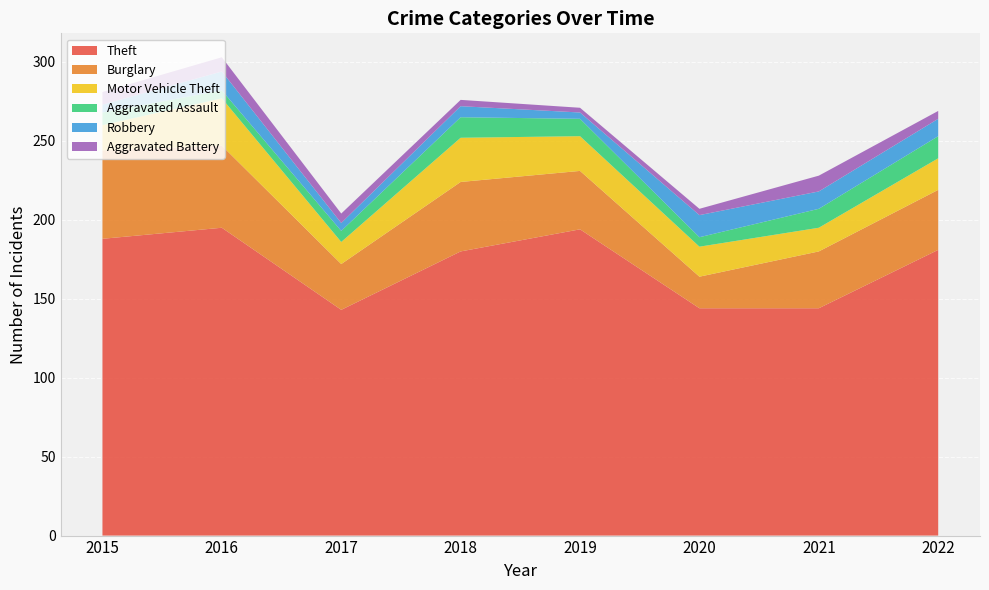

Reading left to right, transcribe all the data shown in this chart.

Theft: 188	195	143	180	194	144	144	181
Burglary: 56	52	29	44	37	20	36	38
Motor Vehicle Theft: 16	30	14	28	22	19	15	20
Aggravated Assault: 8	5	7	13	11	6	12	14
Robbery: 5	12	5	7	4	14	11	11
Aggravated Battery: 8	9	6	4	3	4	10	5